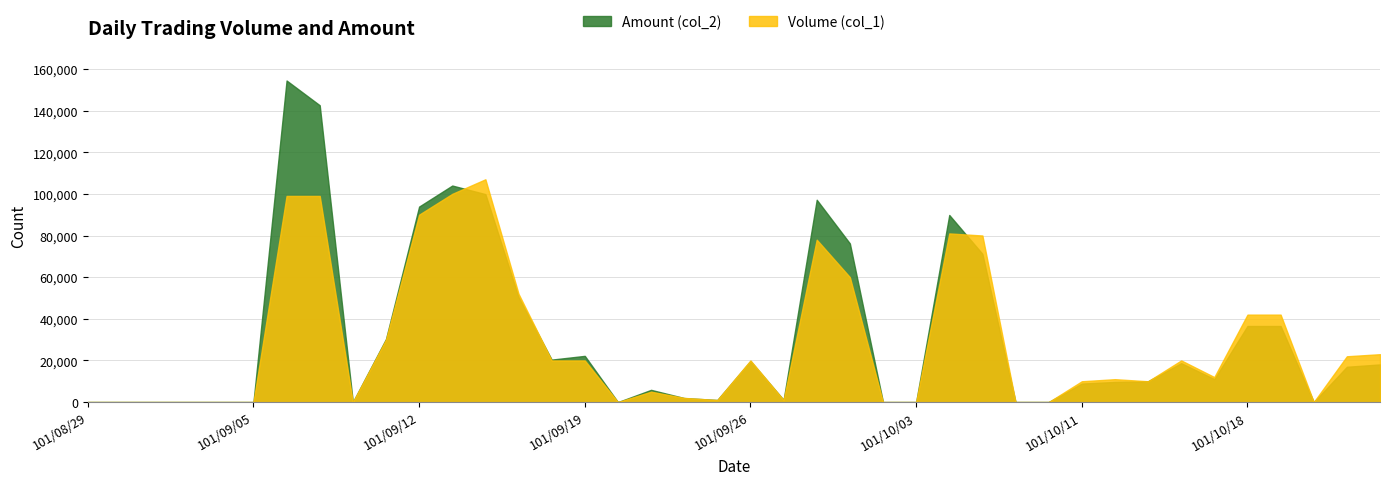

Which series has the widest spread of values?

Amount (col_2)